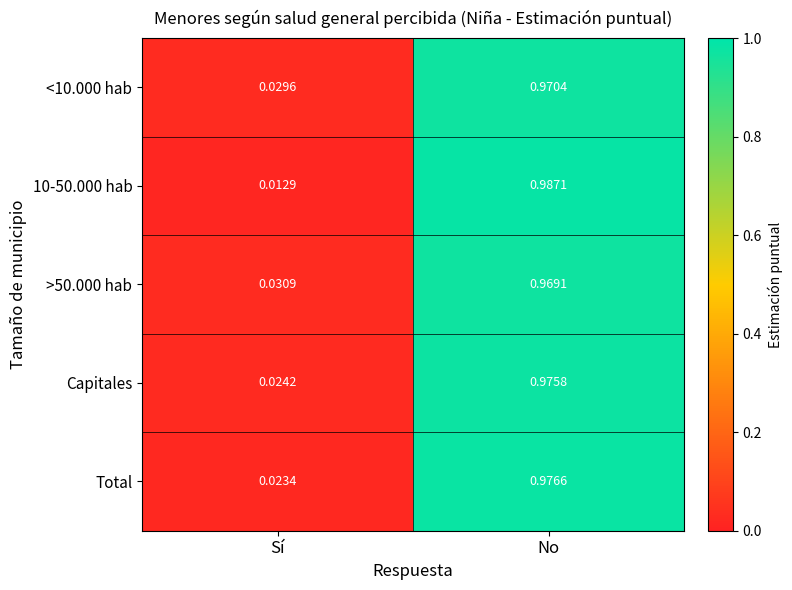

Which label corresponds to the smallest value in the chart?

Sí